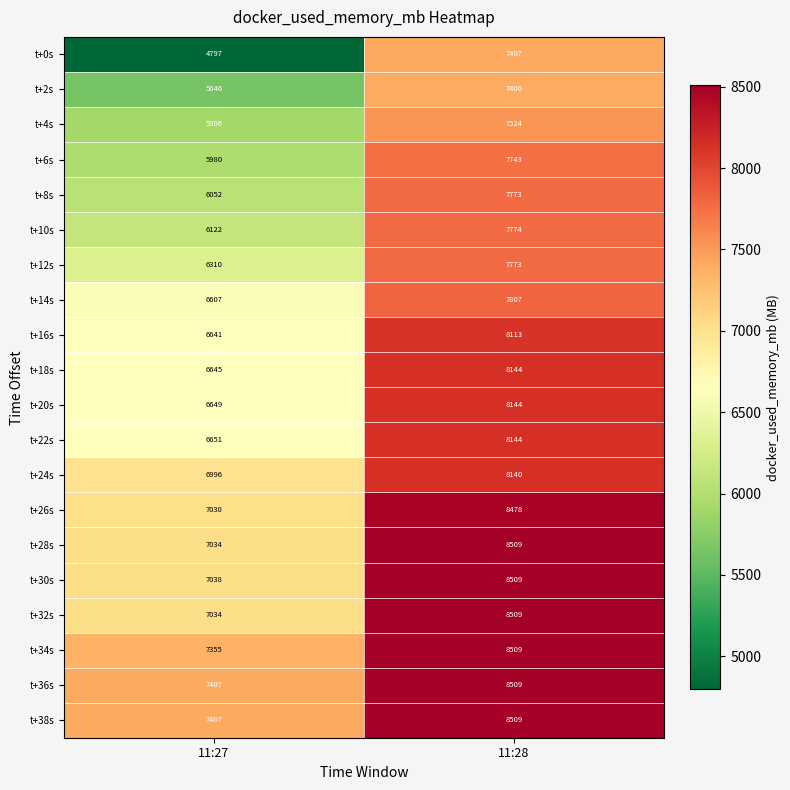

Which label corresponds to the smallest value in the chart?

11:27